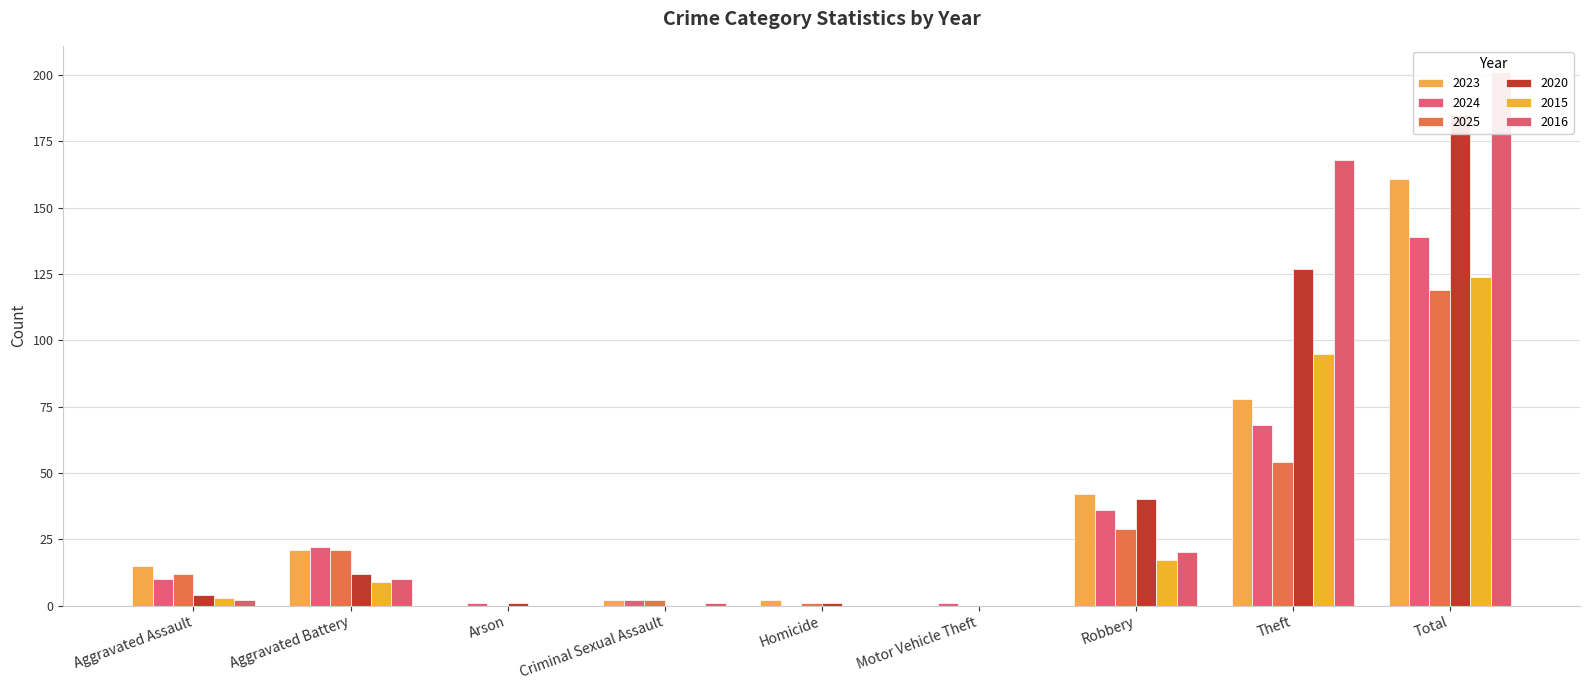

List the series in order of their peak value, lowest first.

2025, 2015, 2024, 2023, 2020, 2016